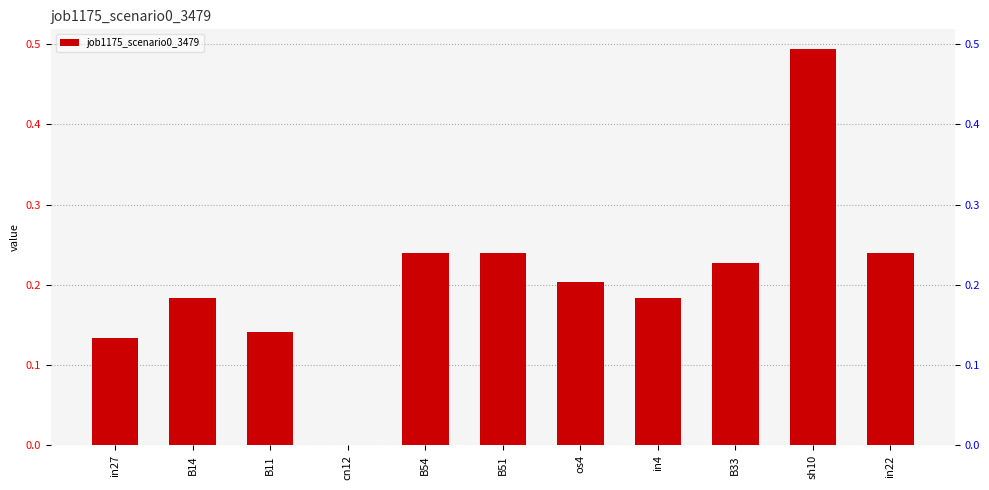

How many series are shown in this chart?

1